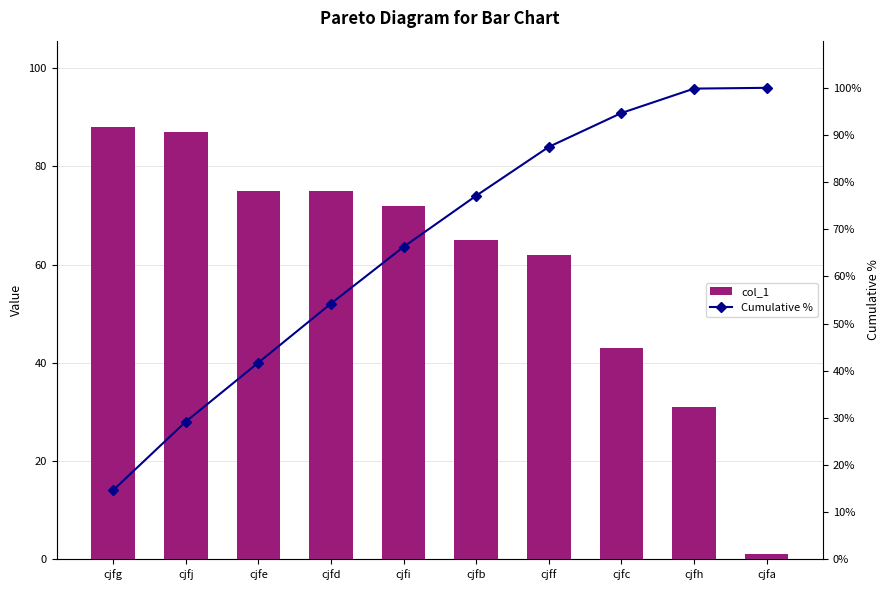

How many data points in col_1 are above 72?

4